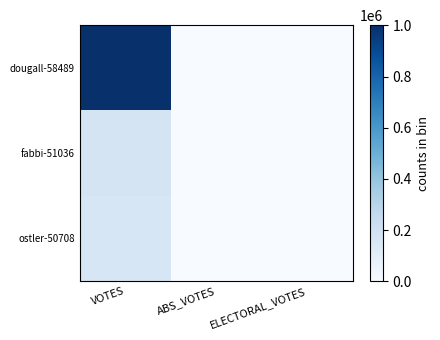

Between ABS_VOTES and ELECTORAL_VOTES, which is larger?

ABS_VOTES